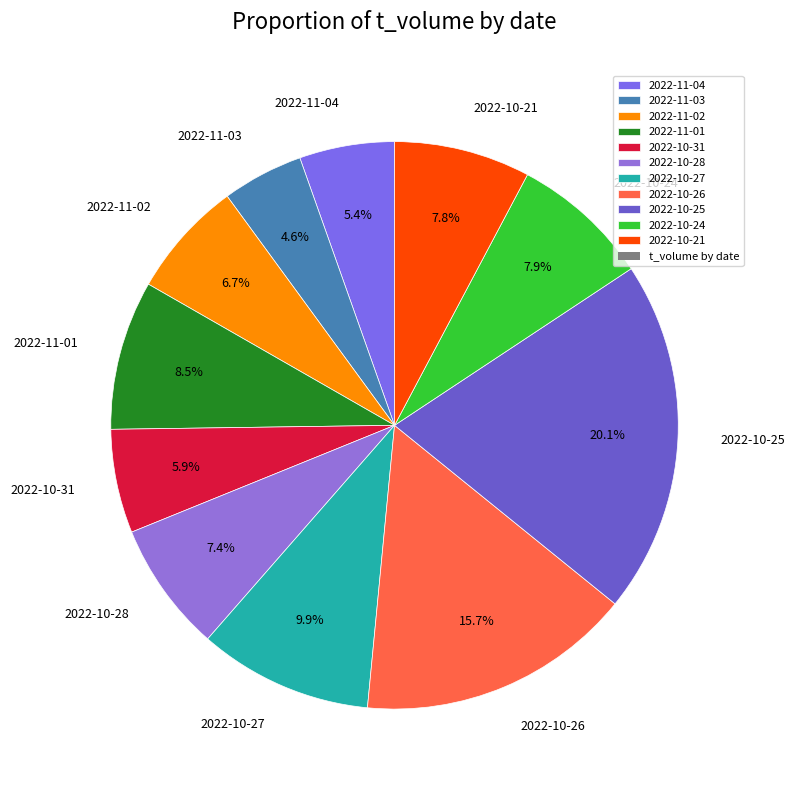

Is there a majority slice in this chart?

No